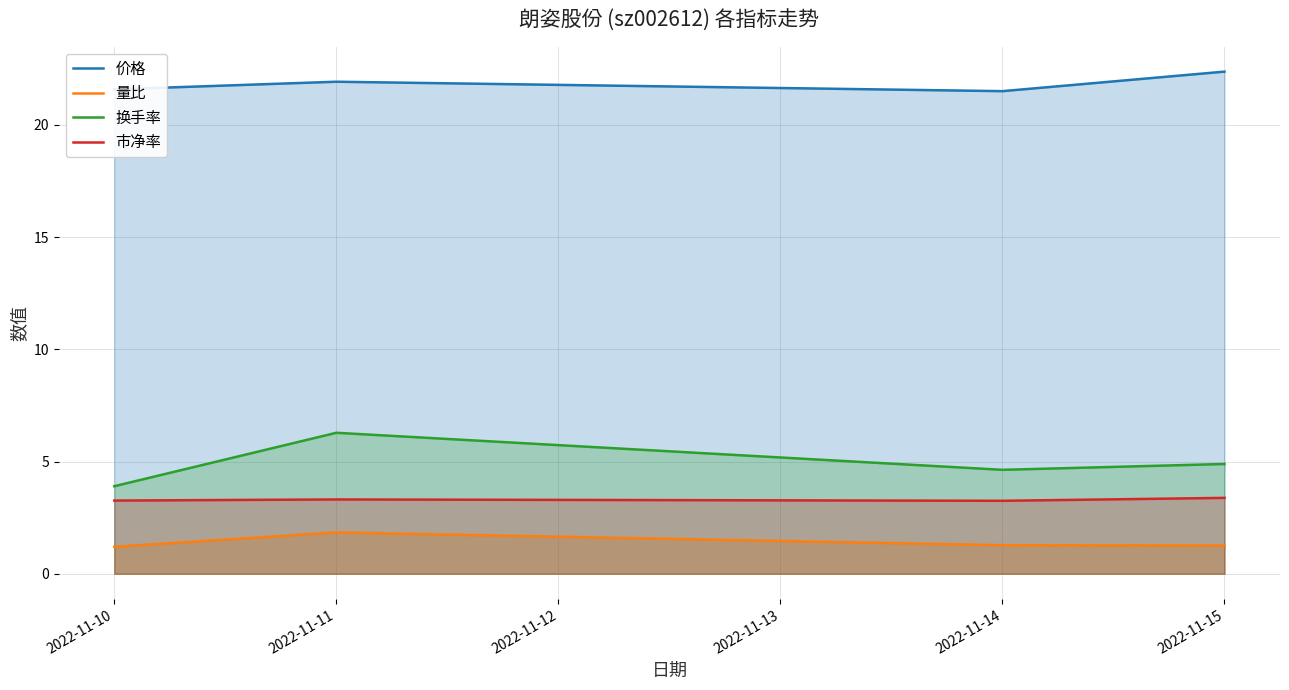

What is the smallest value displayed?

1.2